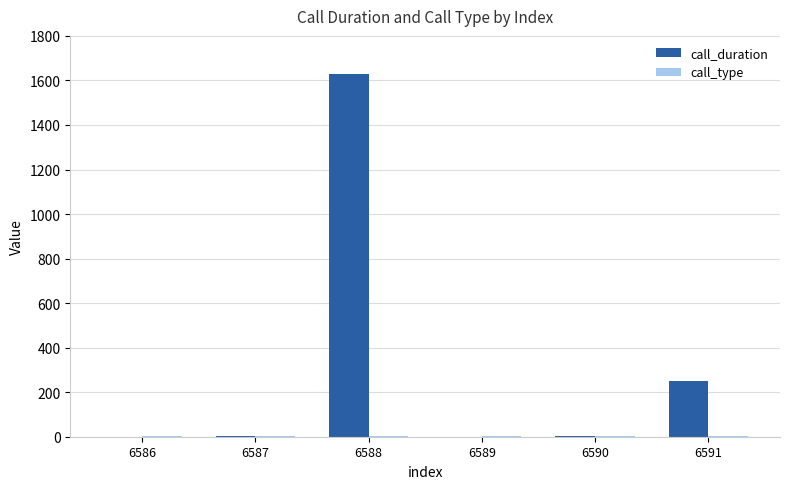

Is it true that call_duration equals 250 at 6591?

True